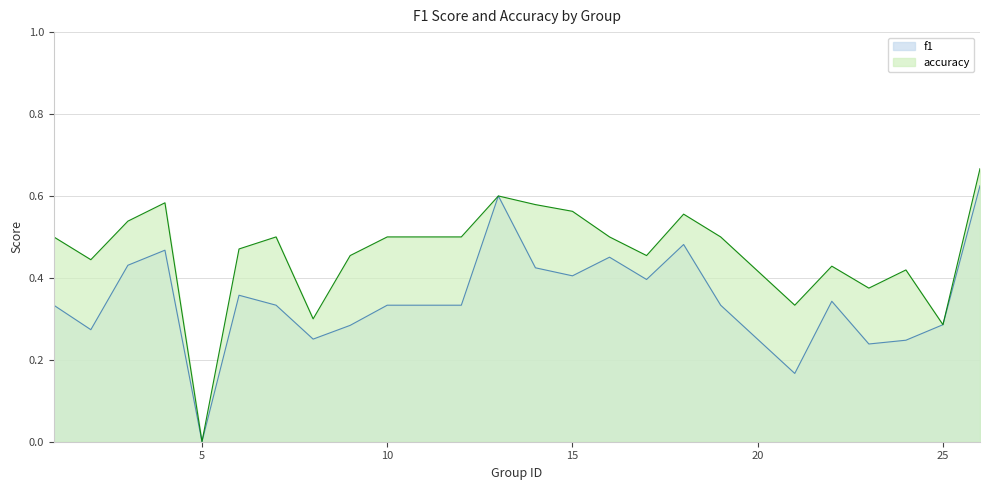

Count the number of categories in the chart.

24